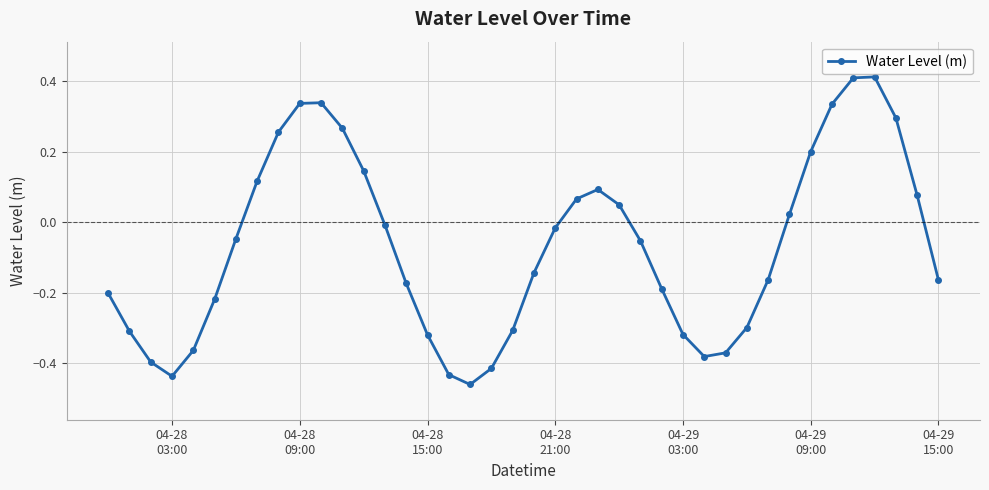

How many interior local valleys (lower than both neighbors) does the data have?

3